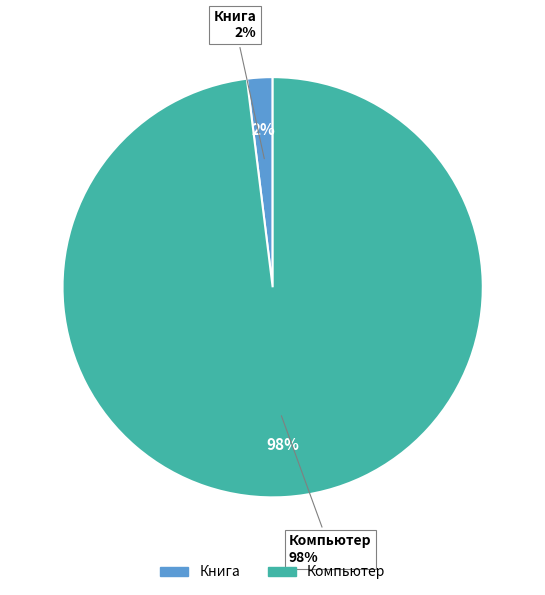

What is the change in value from Книга to Компьютер?

+24500